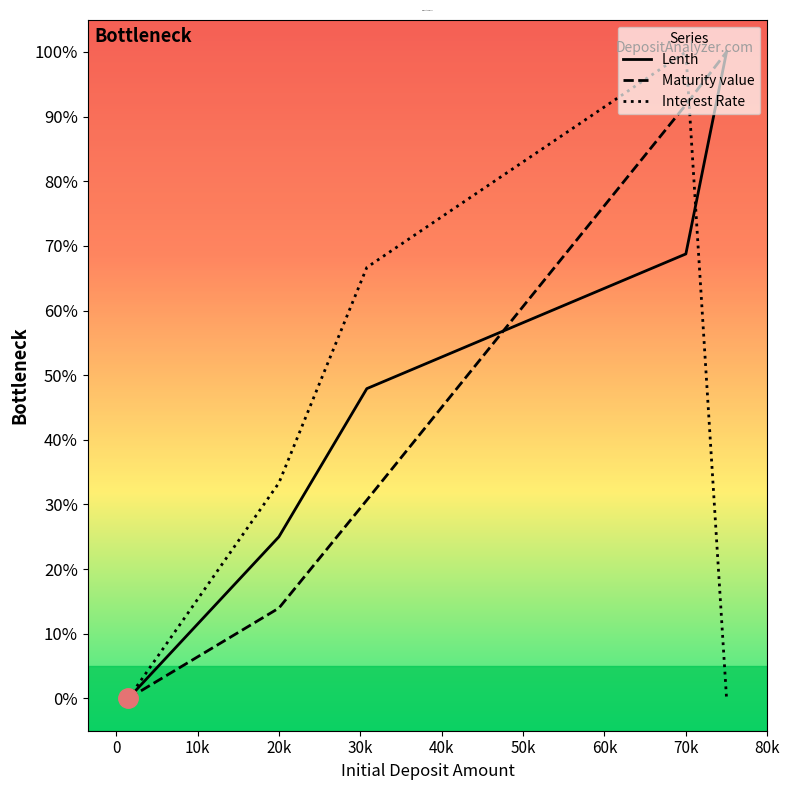

Which series has the largest range (max minus min)?

Lenth